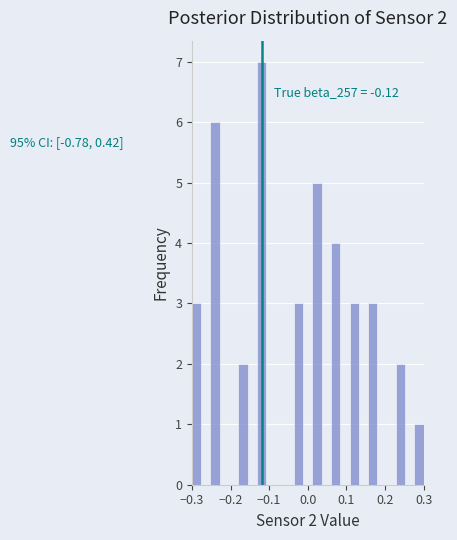

Read against the x-axis, roughly where is the centre of the tallest bar?

-0.12